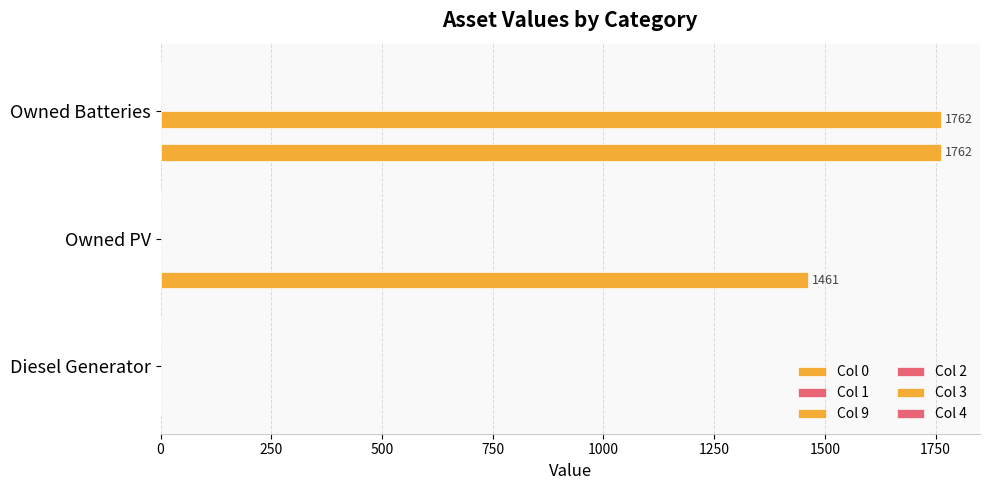

Count the number of data series in this chart.

2